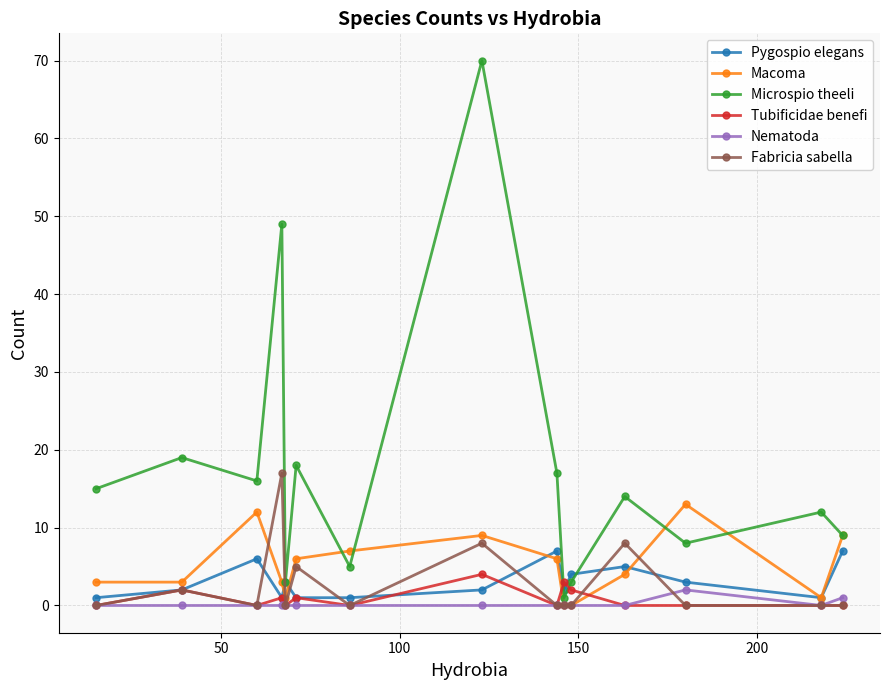

What are all the series names shown in the legend?

Pygospio elegans, Macoma, Microspio theeli, Tubificidae benefi, Nematoda, Fabricia sabella